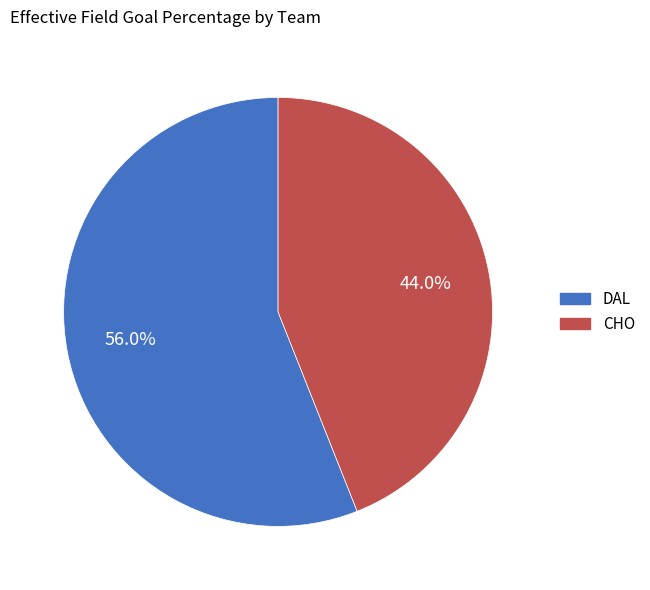

To the nearest percent, what portion does DAL represent?

56%